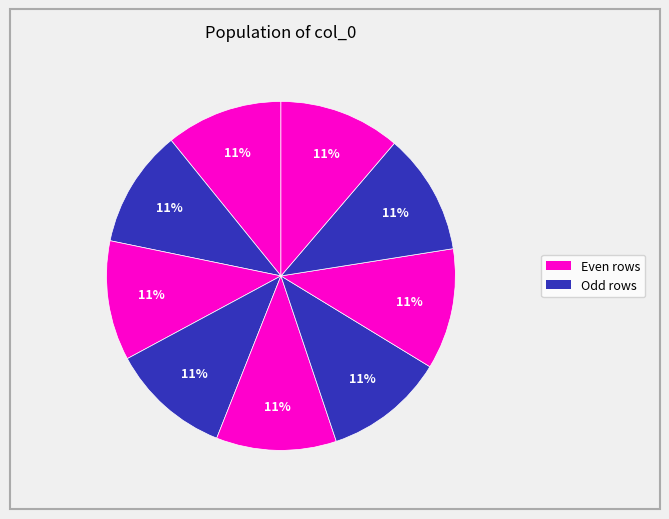

Count the number of slices in the pie.

9